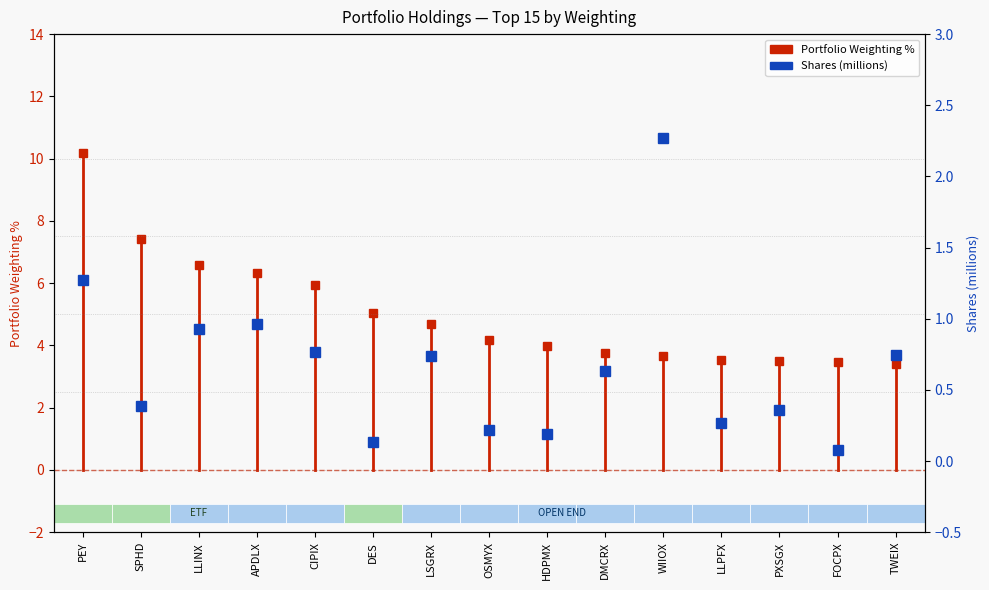

List the series in order of their overall mean, lowest first.

Shares (millions), Portfolio Weighting %